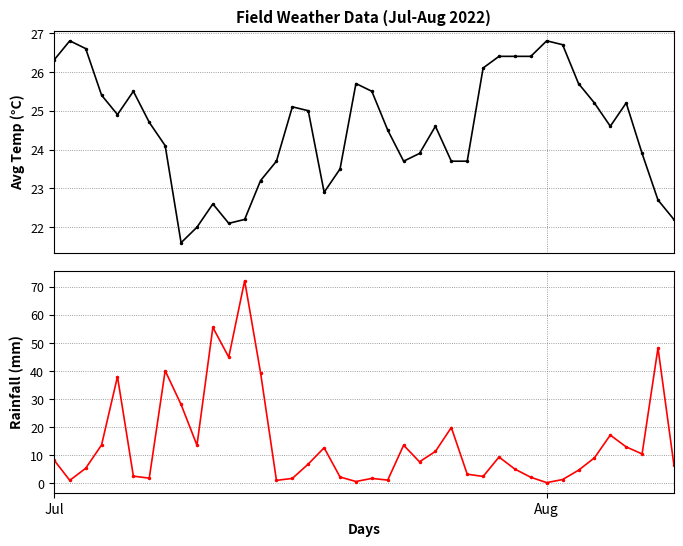

What is the maximum value for avg_temp_c?

26.8